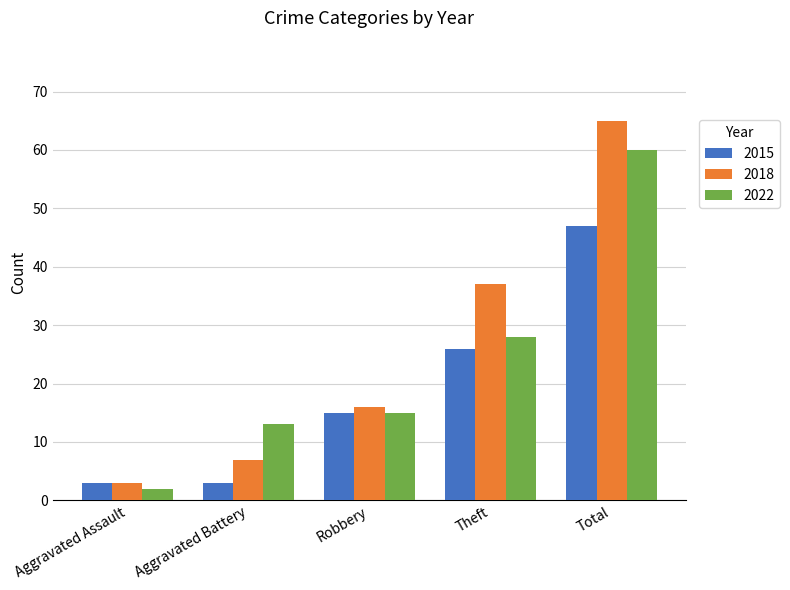

Reading left to right, transcribe all the data shown in this chart.

2015: 3	3	15	26	47
2018: 3	7	16	37	65
2022: 2	13	15	28	60